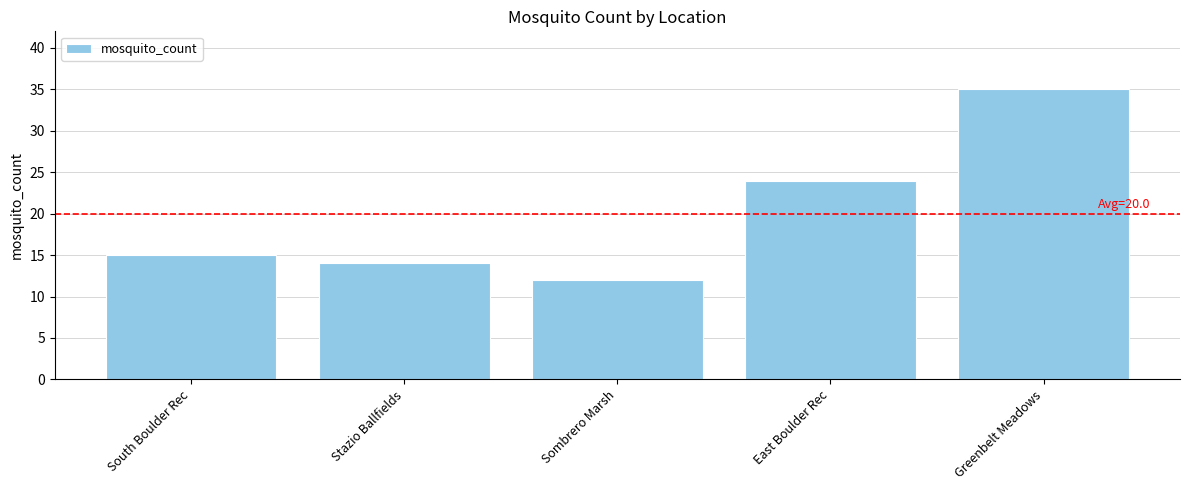

Is it true that the value at Stazio Ballfields is 23?

False